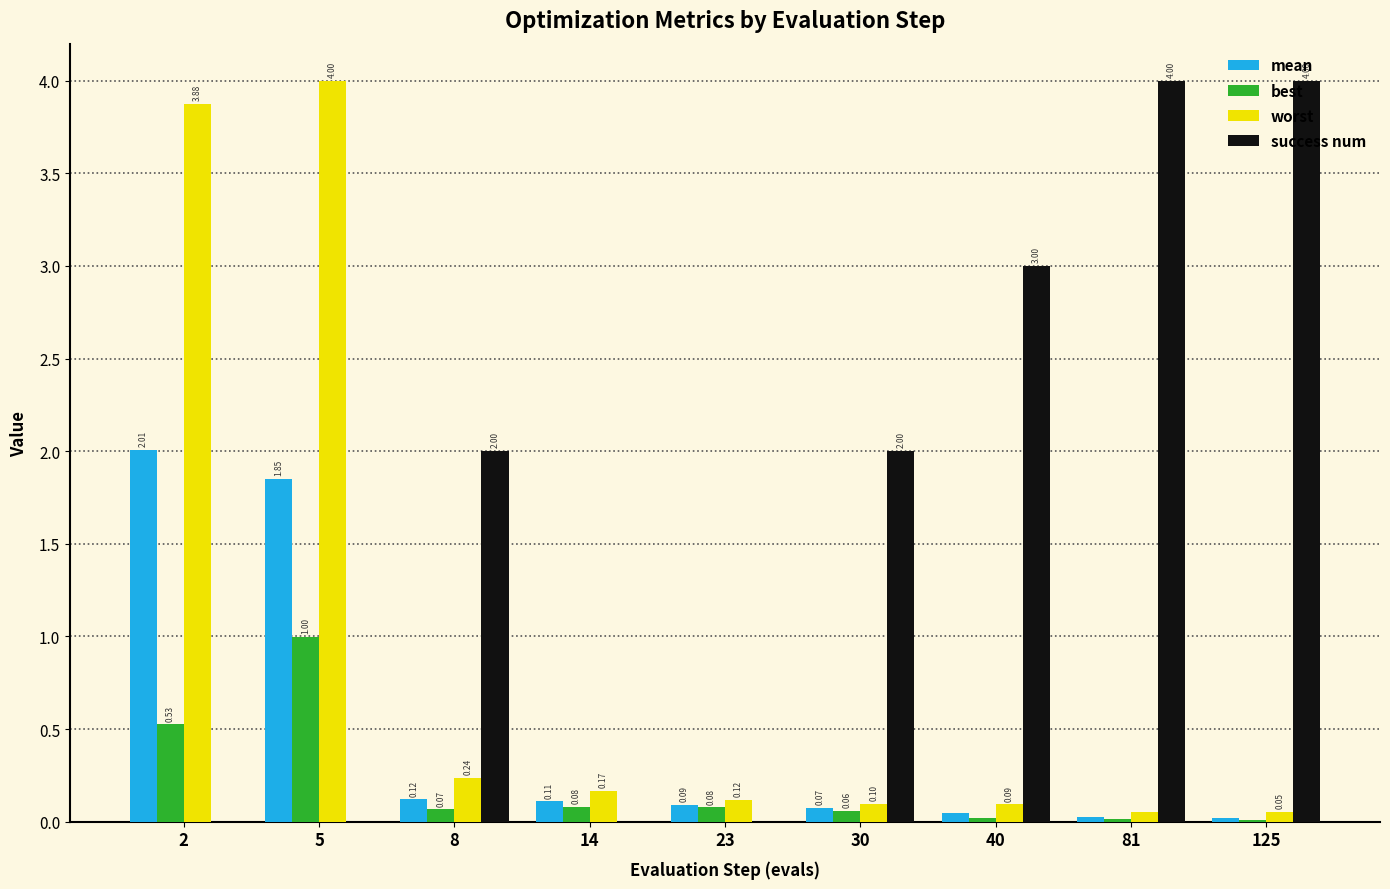

Which series changed the most between 8 and 125?

success num